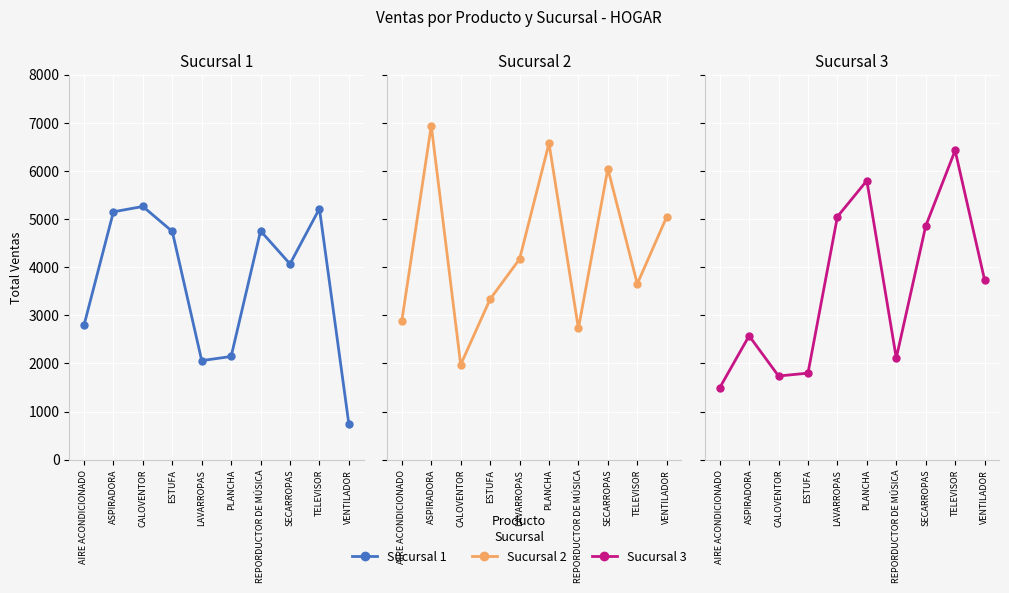

How many times do Sucursal 1 and Sucursal 2 cross each other?

6